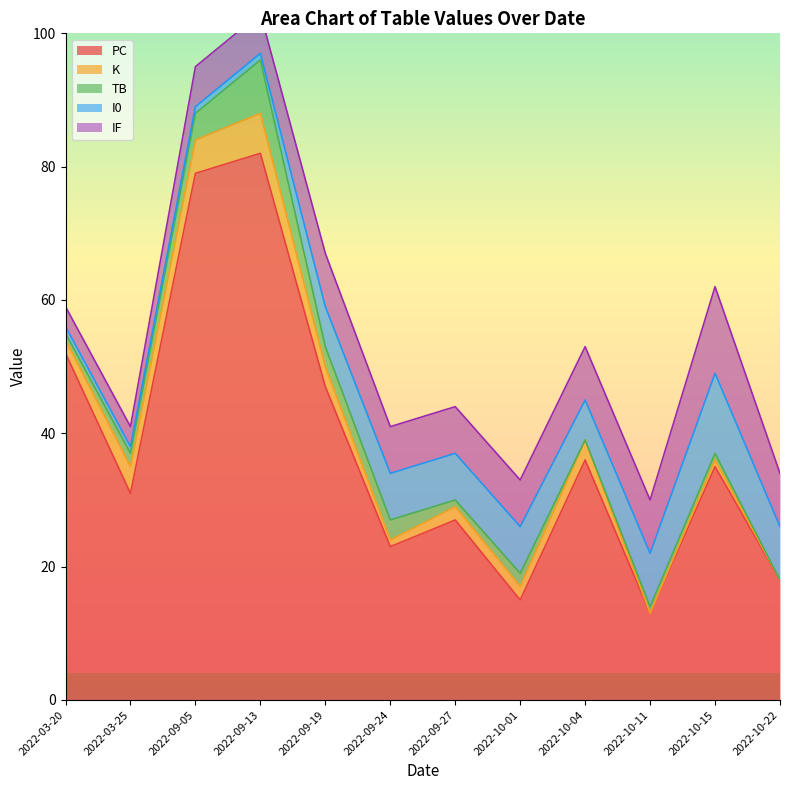

Is it true that I0 equals 9 at 2022-09-13?

False